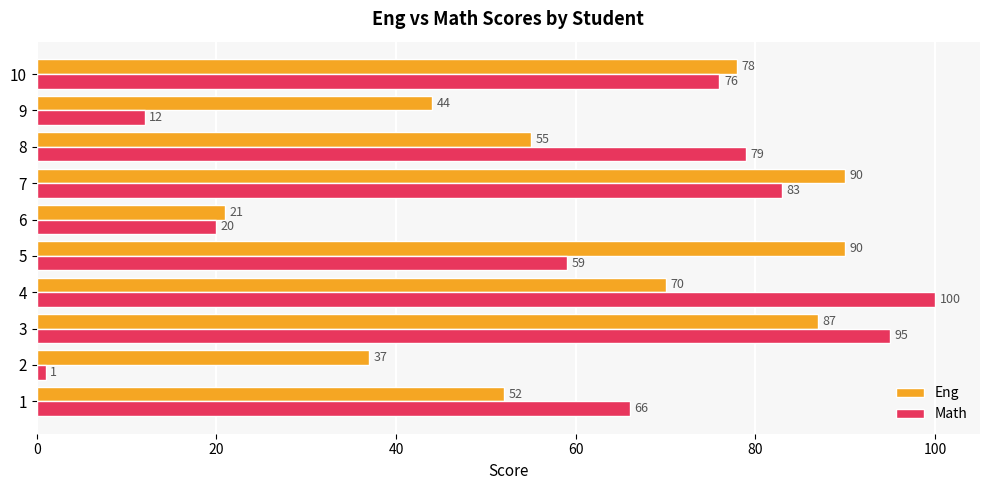

What is the difference between the Eng values at 1 and 5?

38